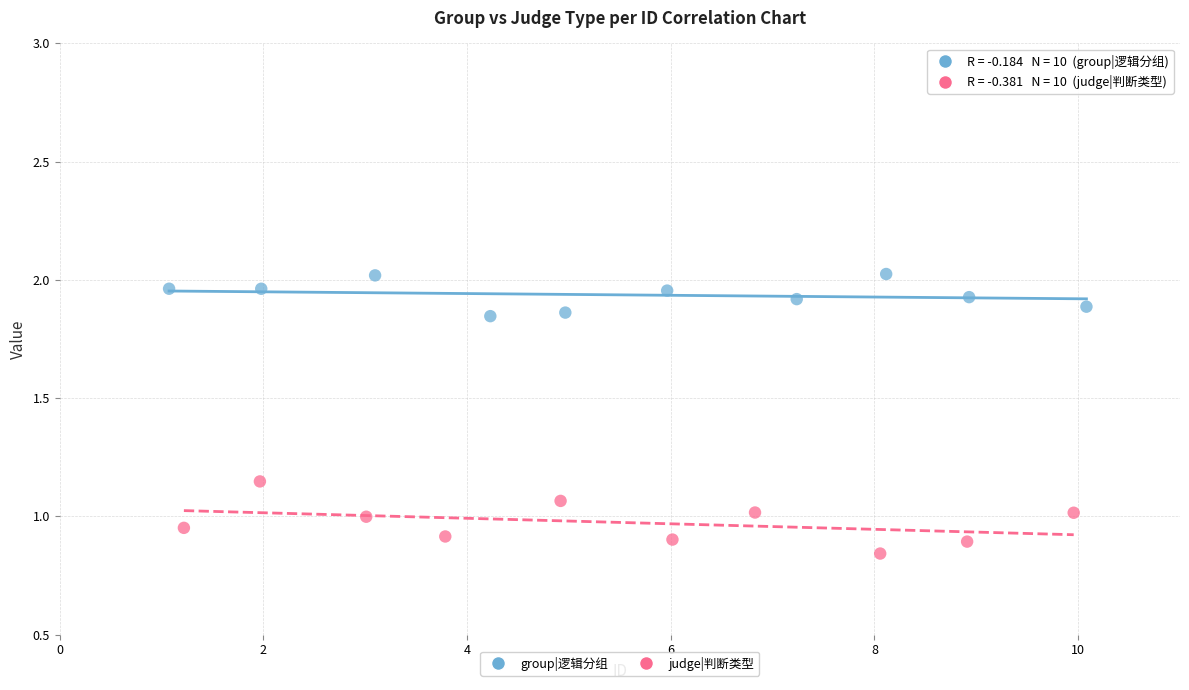

Which series contains the lowest Y value?

judge|判断类型